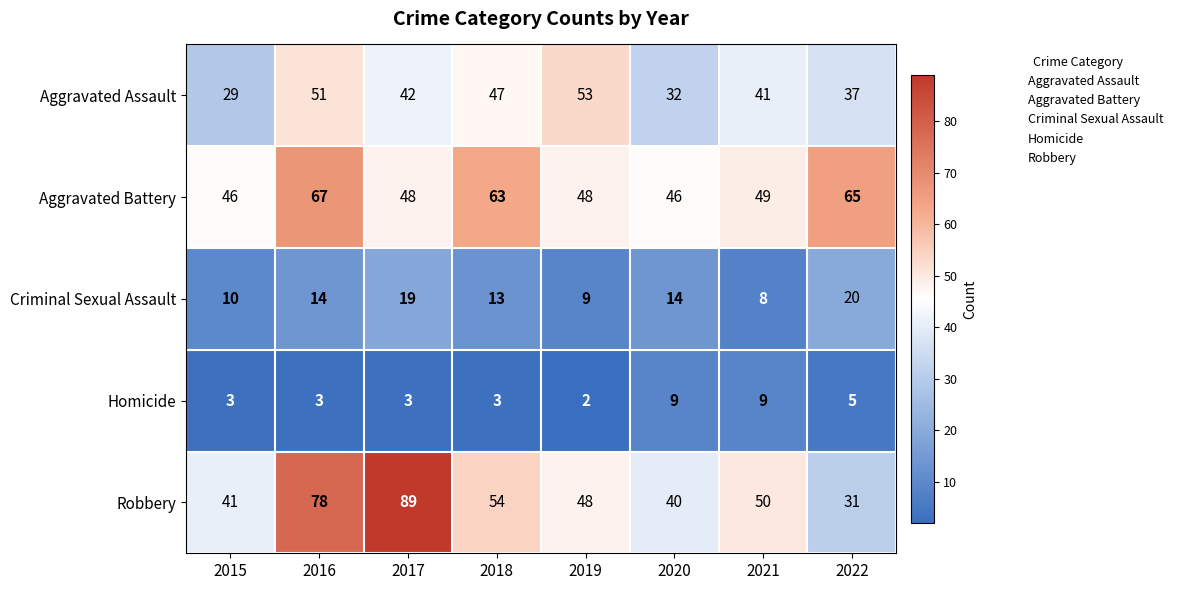

Rank the series by their maximum value, from lowest to highest.

Homicide, Criminal Sexual Assault, Aggravated Assault, Aggravated Battery, Robbery